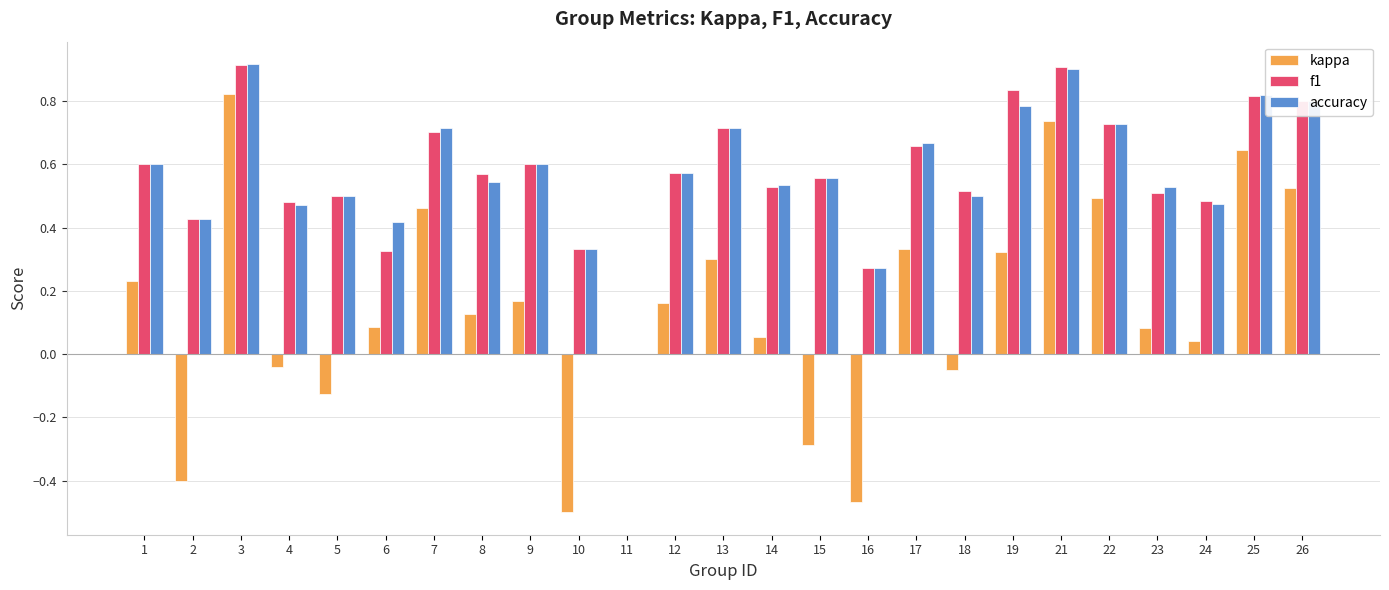

At which label does kappa reach its peak?

3